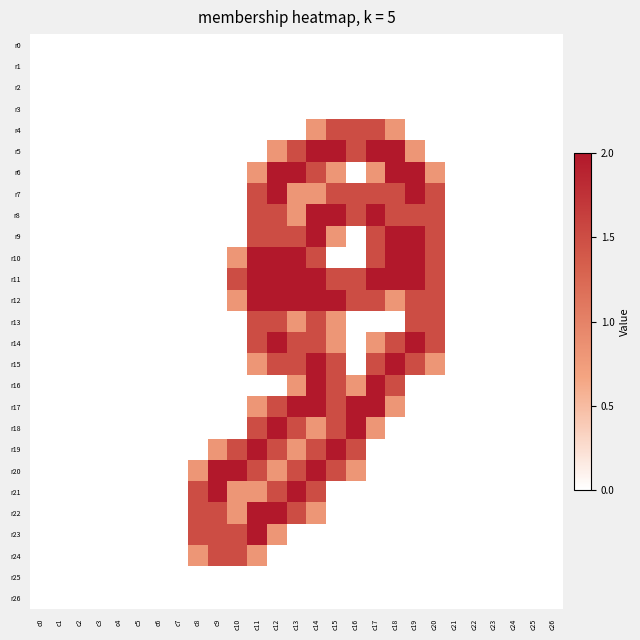

Reading left to right, transcribe all the data shown in this chart.

r0: c0=0.0	c1=0.0	c2=0.0	c3=0.0	c4=0.0	c5=0.0	c6=0.0	c7=0.0	c8=0.0	c9=0.0	c10=0.0	c11=0.0	c12=0.0	c13=0.0	c14=0.0	c15=0.0	c16=0.0	c17=0.0	c18=0.0	c19=0.0	c20=0.0	c21=0.0	c22=0.0	c23=0.0	c24=0.0	c25=0.0	c26=0.0
r1: c0=0.0	c1=0.0	c2=0.0	c3=0.0	c4=0.0	c5=0.0	c6=0.0	c7=0.0	c8=0.0	c9=0.0	c10=0.0	c11=0.0	c12=0.0	c13=0.0	c14=0.0	c15=0.0	c16=0.0	c17=0.0	c18=0.0	c19=0.0	c20=0.0	c21=0.0	c22=0.0	c23=0.0	c24=0.0	c25=0.0	c26=0.0
r2: c0=0.0	c1=0.0	c2=0.0	c3=0.0	c4=0.0	c5=0.0	c6=0.0	c7=0.0	c8=0.0	c9=0.0	c10=0.0	c11=0.0	c12=0.0	c13=0.0	c14=0.0	c15=0.0	c16=0.0	c17=0.0	c18=0.0	c19=0.0	c20=0.0	c21=0.0	c22=0.0	c23=0.0	c24=0.0	c25=0.0	c26=0.0
r3: c0=0.0	c1=0.0	c2=0.0	c3=0.0	c4=0.0	c5=0.0	c6=0.0	c7=0.0	c8=0.0	c9=0.0	c10=0.0	c11=0.0	c12=0.0	c13=0.0	c14=0.0	c15=0.0	c16=0.0	c17=0.0	c18=0.0	c19=0.0	c20=0.0	c21=0.0	c22=0.0	c23=0.0	c24=0.0	c25=0.0	c26=0.0
r4: c0=0.0	c1=0.0	c2=0.0	c3=0.0	c4=0.0	c5=0.0	c6=0.0	c7=0.0	c8=0.0	c9=0.0	c10=0.0	c11=0.0	c12=0.0	c13=0.0	c14=0.8	c15=1.5	c16=1.5	c17=1.5	c18=0.8	c19=0.0	c20=0.0	c21=0.0	c22=0.0	c23=0.0	c24=0.0	c25=0.0	c26=0.0
r5: c0=0.0	c1=0.0	c2=0.0	c3=0.0	c4=0.0	c5=0.0	c6=0.0	c7=0.0	c8=0.0	c9=0.0	c10=0.0	c11=0.0	c12=0.8	c13=1.5	c14=2.0	c15=2.0	c16=1.5	c17=2.0	c18=2.0	c19=0.8	c20=0.0	c21=0.0	c22=0.0	c23=0.0	c24=0.0	c25=0.0	c26=0.0
r6: c0=0.0	c1=0.0	c2=0.0	c3=0.0	c4=0.0	c5=0.0	c6=0.0	c7=0.0	c8=0.0	c9=0.0	c10=0.0	c11=0.8	c12=2.0	c13=2.0	c14=1.5	c15=0.8	c16=0.0	c17=0.8	c18=2.0	c19=2.0	c20=0.8	c21=0.0	c22=0.0	c23=0.0	c24=0.0	c25=0.0	c26=0.0
r7: c0=0.0	c1=0.0	c2=0.0	c3=0.0	c4=0.0	c5=0.0	c6=0.0	c7=0.0	c8=0.0	c9=0.0	c10=0.0	c11=1.5	c12=2.0	c13=0.8	c14=0.8	c15=1.5	c16=1.5	c17=1.5	c18=1.5	c19=2.0	c20=1.5	c21=0.0	c22=0.0	c23=0.0	c24=0.0	c25=0.0	c26=0.0
r8: c0=0.0	c1=0.0	c2=0.0	c3=0.0	c4=0.0	c5=0.0	c6=0.0	c7=0.0	c8=0.0	c9=0.0	c10=0.0	c11=1.5	c12=1.5	c13=0.8	c14=2.0	c15=2.0	c16=1.5	c17=2.0	c18=1.5	c19=1.5	c20=1.5	c21=0.0	c22=0.0	c23=0.0	c24=0.0	c25=0.0	c26=0.0
r9: c0=0.0	c1=0.0	c2=0.0	c3=0.0	c4=0.0	c5=0.0	c6=0.0	c7=0.0	c8=0.0	c9=0.0	c10=0.0	c11=1.5	c12=1.5	c13=1.5	c14=2.0	c15=0.8	c16=0.0	c17=1.5	c18=2.0	c19=2.0	c20=1.5	c21=0.0	c22=0.0	c23=0.0	c24=0.0	c25=0.0	c26=0.0
r10: c0=0.0	c1=0.0	c2=0.0	c3=0.0	c4=0.0	c5=0.0	c6=0.0	c7=0.0	c8=0.0	c9=0.0	c10=0.8	c11=2.0	c12=2.0	c13=2.0	c14=1.5	c15=0.0	c16=0.0	c17=1.5	c18=2.0	c19=2.0	c20=1.5	c21=0.0	c22=0.0	c23=0.0	c24=0.0	c25=0.0	c26=0.0
r11: c0=0.0	c1=0.0	c2=0.0	c3=0.0	c4=0.0	c5=0.0	c6=0.0	c7=0.0	c8=0.0	c9=0.0	c10=1.5	c11=2.0	c12=2.0	c13=2.0	c14=2.0	c15=1.5	c16=1.5	c17=2.0	c18=2.0	c19=2.0	c20=1.5	c21=0.0	c22=0.0	c23=0.0	c24=0.0	c25=0.0	c26=0.0
r12: c0=0.0	c1=0.0	c2=0.0	c3=0.0	c4=0.0	c5=0.0	c6=0.0	c7=0.0	c8=0.0	c9=0.0	c10=0.8	c11=2.0	c12=2.0	c13=2.0	c14=2.0	c15=2.0	c16=1.5	c17=1.5	c18=0.8	c19=1.5	c20=1.5	c21=0.0	c22=0.0	c23=0.0	c24=0.0	c25=0.0	c26=0.0
r13: c0=0.0	c1=0.0	c2=0.0	c3=0.0	c4=0.0	c5=0.0	c6=0.0	c7=0.0	c8=0.0	c9=0.0	c10=0.0	c11=1.5	c12=1.5	c13=0.8	c14=1.5	c15=0.8	c16=0.0	c17=0.0	c18=0.0	c19=1.5	c20=1.5	c21=0.0	c22=0.0	c23=0.0	c24=0.0	c25=0.0	c26=0.0
r14: c0=0.0	c1=0.0	c2=0.0	c3=0.0	c4=0.0	c5=0.0	c6=0.0	c7=0.0	c8=0.0	c9=0.0	c10=0.0	c11=1.5	c12=2.0	c13=1.5	c14=1.5	c15=0.8	c16=0.0	c17=0.8	c18=1.5	c19=2.0	c20=1.5	c21=0.0	c22=0.0	c23=0.0	c24=0.0	c25=0.0	c26=0.0
r15: c0=0.0	c1=0.0	c2=0.0	c3=0.0	c4=0.0	c5=0.0	c6=0.0	c7=0.0	c8=0.0	c9=0.0	c10=0.0	c11=0.8	c12=1.5	c13=1.5	c14=2.0	c15=1.5	c16=0.0	c17=1.5	c18=2.0	c19=1.5	c20=0.8	c21=0.0	c22=0.0	c23=0.0	c24=0.0	c25=0.0	c26=0.0
r16: c0=0.0	c1=0.0	c2=0.0	c3=0.0	c4=0.0	c5=0.0	c6=0.0	c7=0.0	c8=0.0	c9=0.0	c10=0.0	c11=0.0	c12=0.0	c13=0.8	c14=2.0	c15=1.5	c16=0.8	c17=2.0	c18=1.5	c19=0.0	c20=0.0	c21=0.0	c22=0.0	c23=0.0	c24=0.0	c25=0.0	c26=0.0
r17: c0=0.0	c1=0.0	c2=0.0	c3=0.0	c4=0.0	c5=0.0	c6=0.0	c7=0.0	c8=0.0	c9=0.0	c10=0.0	c11=0.8	c12=1.5	c13=2.0	c14=2.0	c15=1.5	c16=2.0	c17=2.0	c18=0.8	c19=0.0	c20=0.0	c21=0.0	c22=0.0	c23=0.0	c24=0.0	c25=0.0	c26=0.0
r18: c0=0.0	c1=0.0	c2=0.0	c3=0.0	c4=0.0	c5=0.0	c6=0.0	c7=0.0	c8=0.0	c9=0.0	c10=0.0	c11=1.5	c12=2.0	c13=1.5	c14=0.8	c15=1.5	c16=2.0	c17=0.8	c18=0.0	c19=0.0	c20=0.0	c21=0.0	c22=0.0	c23=0.0	c24=0.0	c25=0.0	c26=0.0
r19: c0=0.0	c1=0.0	c2=0.0	c3=0.0	c4=0.0	c5=0.0	c6=0.0	c7=0.0	c8=0.0	c9=0.8	c10=1.5	c11=2.0	c12=1.5	c13=0.8	c14=1.5	c15=2.0	c16=1.5	c17=0.0	c18=0.0	c19=0.0	c20=0.0	c21=0.0	c22=0.0	c23=0.0	c24=0.0	c25=0.0	c26=0.0
r20: c0=0.0	c1=0.0	c2=0.0	c3=0.0	c4=0.0	c5=0.0	c6=0.0	c7=0.0	c8=0.8	c9=2.0	c10=2.0	c11=1.5	c12=0.8	c13=1.5	c14=2.0	c15=1.5	c16=0.8	c17=0.0	c18=0.0	c19=0.0	c20=0.0	c21=0.0	c22=0.0	c23=0.0	c24=0.0	c25=0.0	c26=0.0
r21: c0=0.0	c1=0.0	c2=0.0	c3=0.0	c4=0.0	c5=0.0	c6=0.0	c7=0.0	c8=1.5	c9=2.0	c10=0.8	c11=0.8	c12=1.5	c13=2.0	c14=1.5	c15=0.0	c16=0.0	c17=0.0	c18=0.0	c19=0.0	c20=0.0	c21=0.0	c22=0.0	c23=0.0	c24=0.0	c25=0.0	c26=0.0
r22: c0=0.0	c1=0.0	c2=0.0	c3=0.0	c4=0.0	c5=0.0	c6=0.0	c7=0.0	c8=1.5	c9=1.5	c10=0.8	c11=2.0	c12=2.0	c13=1.5	c14=0.8	c15=0.0	c16=0.0	c17=0.0	c18=0.0	c19=0.0	c20=0.0	c21=0.0	c22=0.0	c23=0.0	c24=0.0	c25=0.0	c26=0.0
r23: c0=0.0	c1=0.0	c2=0.0	c3=0.0	c4=0.0	c5=0.0	c6=0.0	c7=0.0	c8=1.5	c9=1.5	c10=1.5	c11=2.0	c12=0.8	c13=0.0	c14=0.0	c15=0.0	c16=0.0	c17=0.0	c18=0.0	c19=0.0	c20=0.0	c21=0.0	c22=0.0	c23=0.0	c24=0.0	c25=0.0	c26=0.0
r24: c0=0.0	c1=0.0	c2=0.0	c3=0.0	c4=0.0	c5=0.0	c6=0.0	c7=0.0	c8=0.8	c9=1.5	c10=1.5	c11=0.8	c12=0.0	c13=0.0	c14=0.0	c15=0.0	c16=0.0	c17=0.0	c18=0.0	c19=0.0	c20=0.0	c21=0.0	c22=0.0	c23=0.0	c24=0.0	c25=0.0	c26=0.0
r25: c0=0.0	c1=0.0	c2=0.0	c3=0.0	c4=0.0	c5=0.0	c6=0.0	c7=0.0	c8=0.0	c9=0.0	c10=0.0	c11=0.0	c12=0.0	c13=0.0	c14=0.0	c15=0.0	c16=0.0	c17=0.0	c18=0.0	c19=0.0	c20=0.0	c21=0.0	c22=0.0	c23=0.0	c24=0.0	c25=0.0	c26=0.0
r26: c0=0.0	c1=0.0	c2=0.0	c3=0.0	c4=0.0	c5=0.0	c6=0.0	c7=0.0	c8=0.0	c9=0.0	c10=0.0	c11=0.0	c12=0.0	c13=0.0	c14=0.0	c15=0.0	c16=0.0	c17=0.0	c18=0.0	c19=0.0	c20=0.0	c21=0.0	c22=0.0	c23=0.0	c24=0.0	c25=0.0	c26=0.0